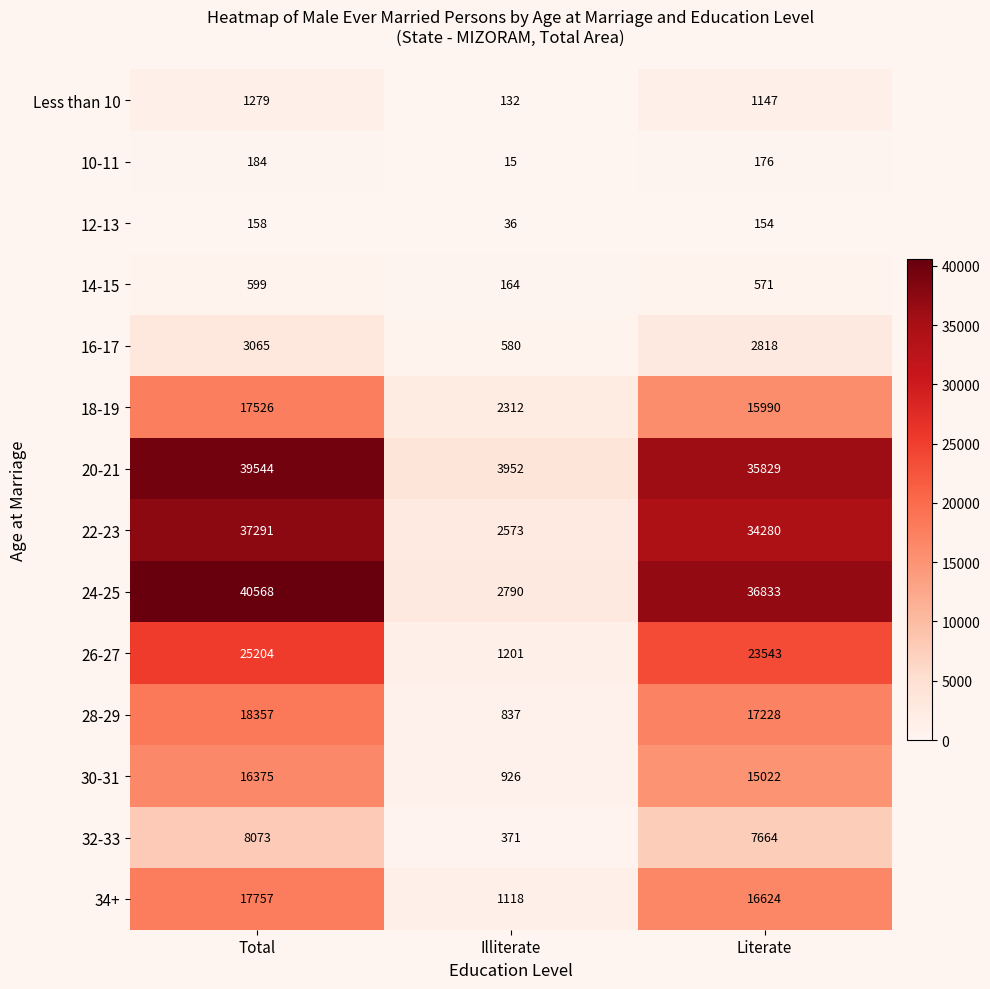

Count the number of categories in the chart.

3